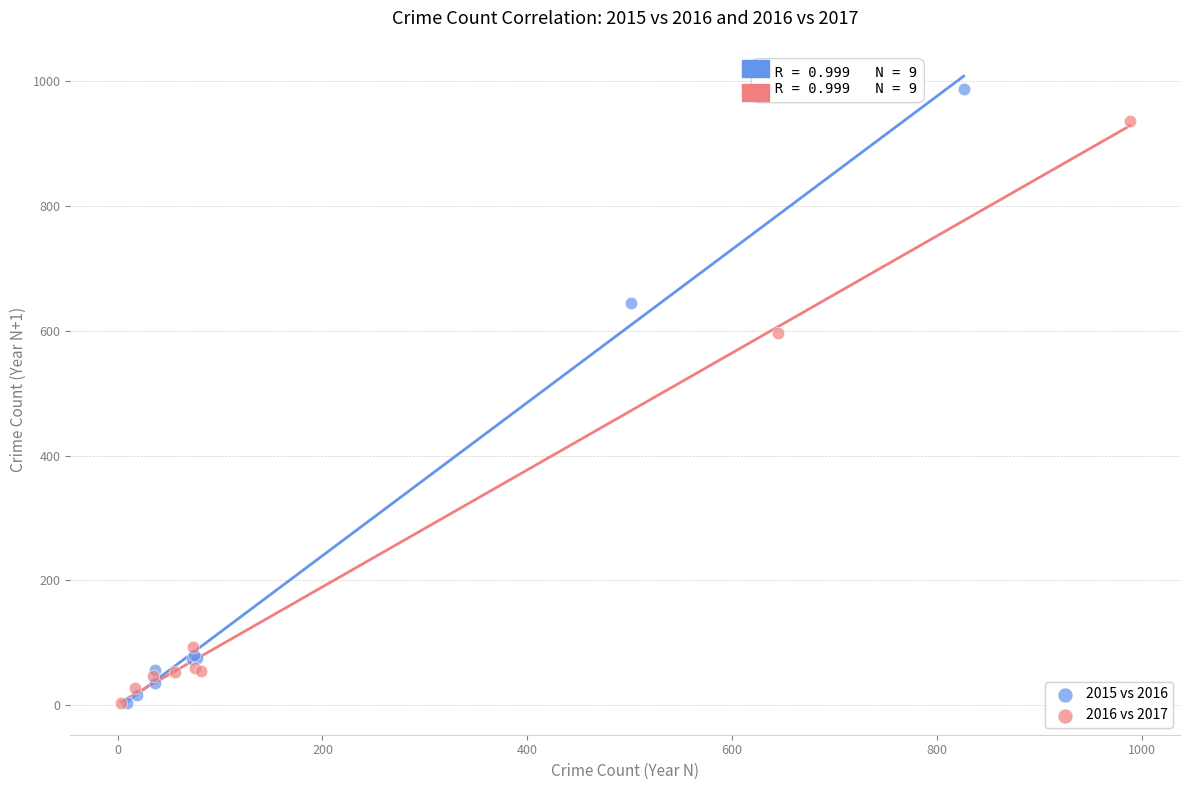

Which series has the widest spread of Y values?

2015 vs 2016